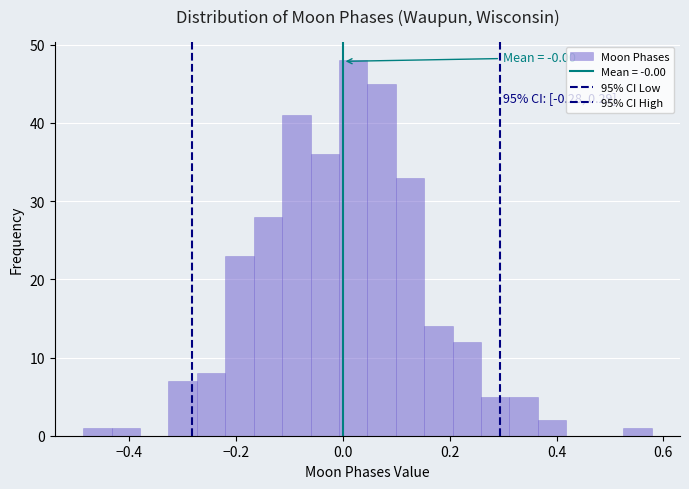

Read against the x-axis, roughly where is the centre of the tallest bar?

0.02